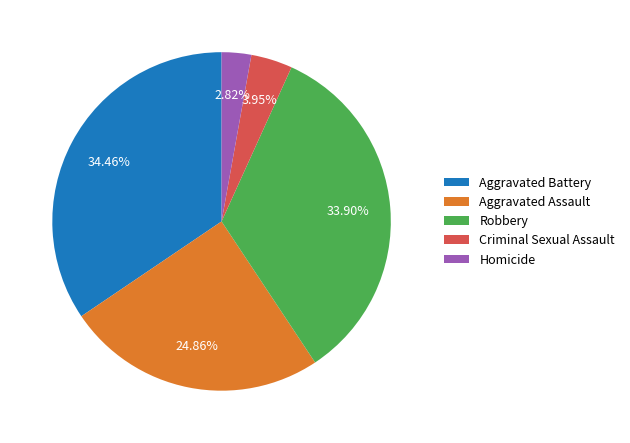

To the nearest percent, what is the difference between the largest and smallest slice percentages?

32%